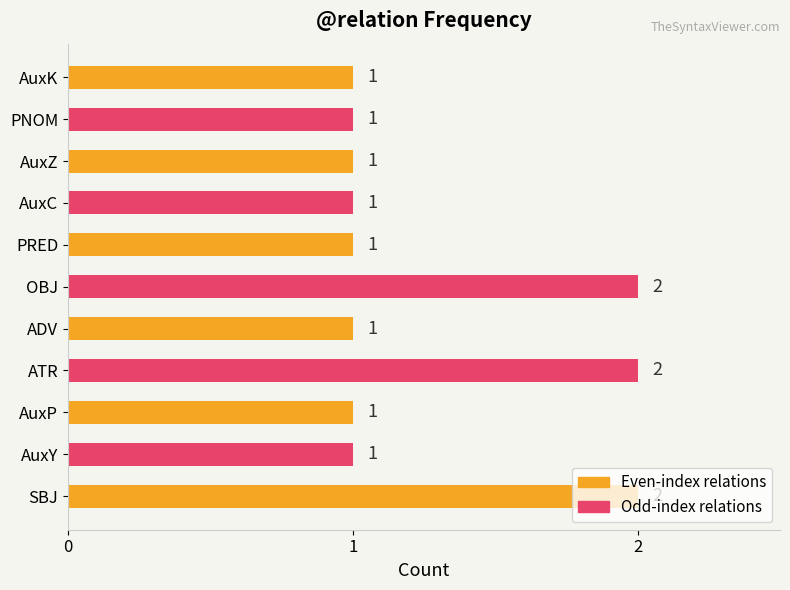

Count the values in the range 1 to 2.

11